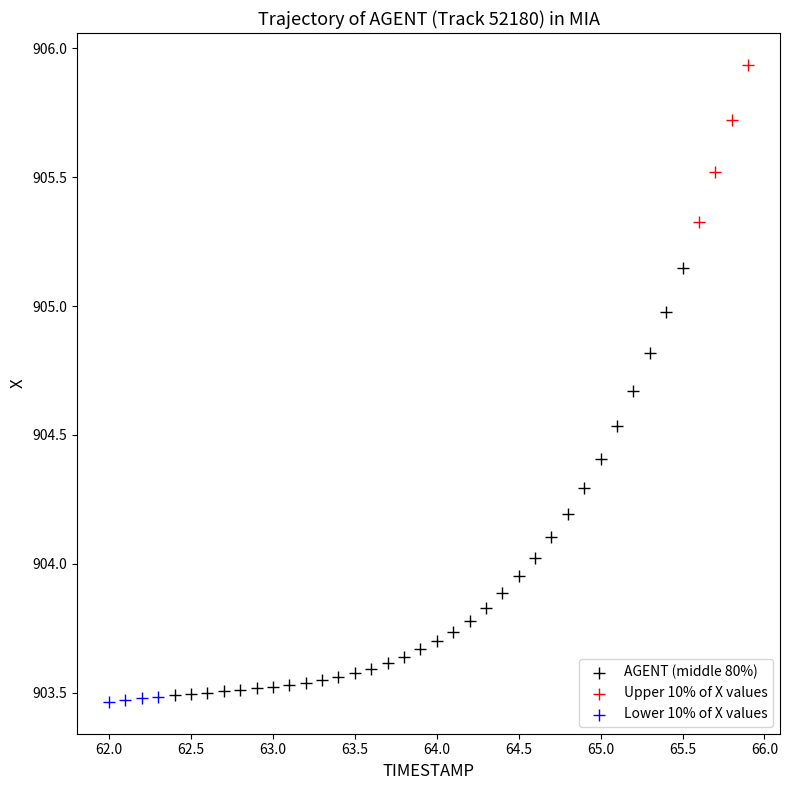

Which series has the widest spread of Y values?

AGENT (middle 80%)